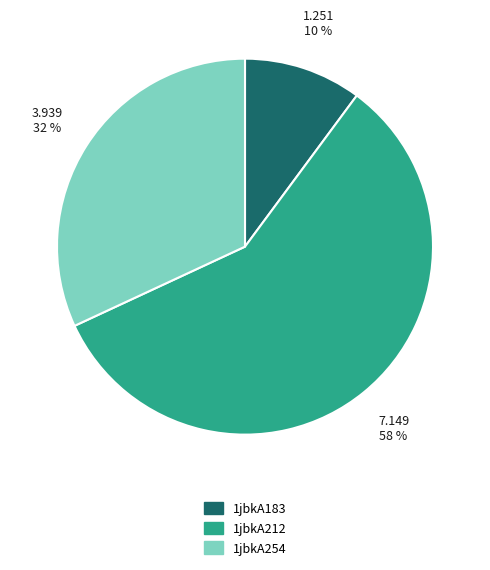

Is it true that 1jbkA254 is 46% of the pie?

False